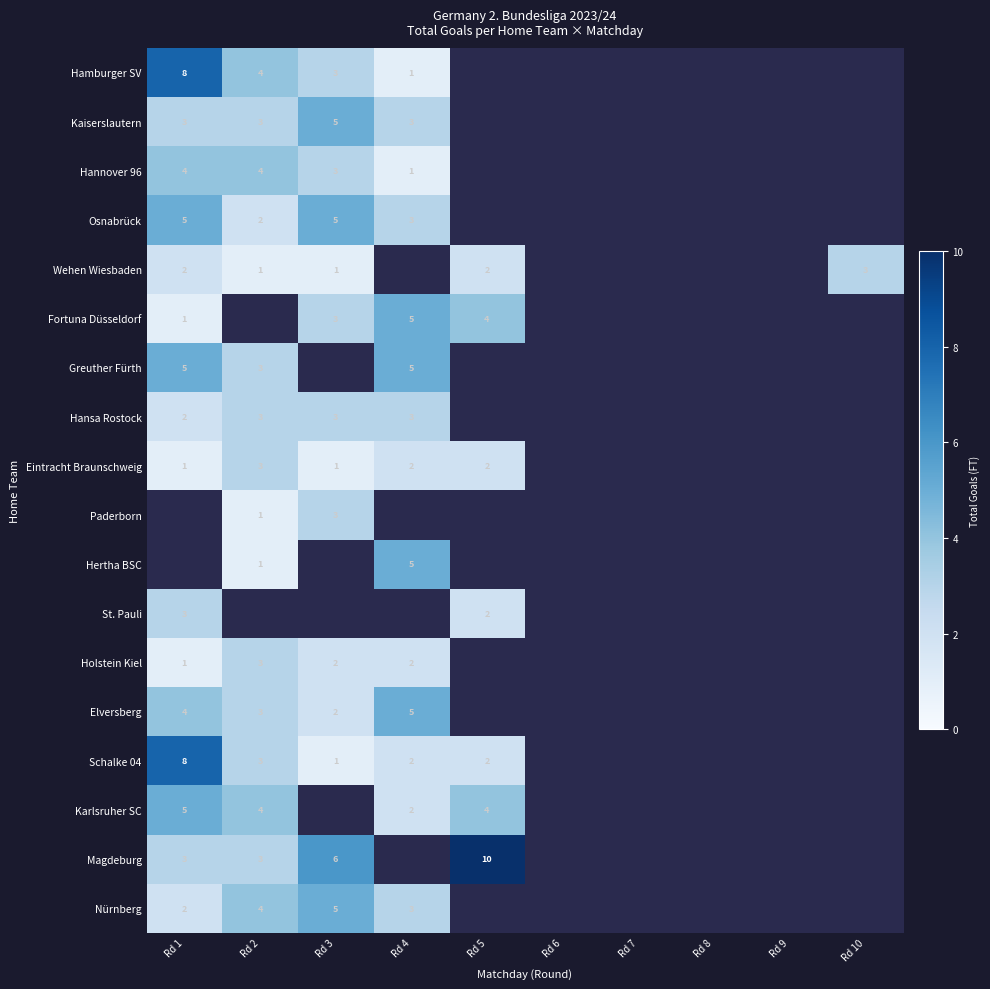

The value of Nürnberg at Rd 2 is 4. True or false?

True